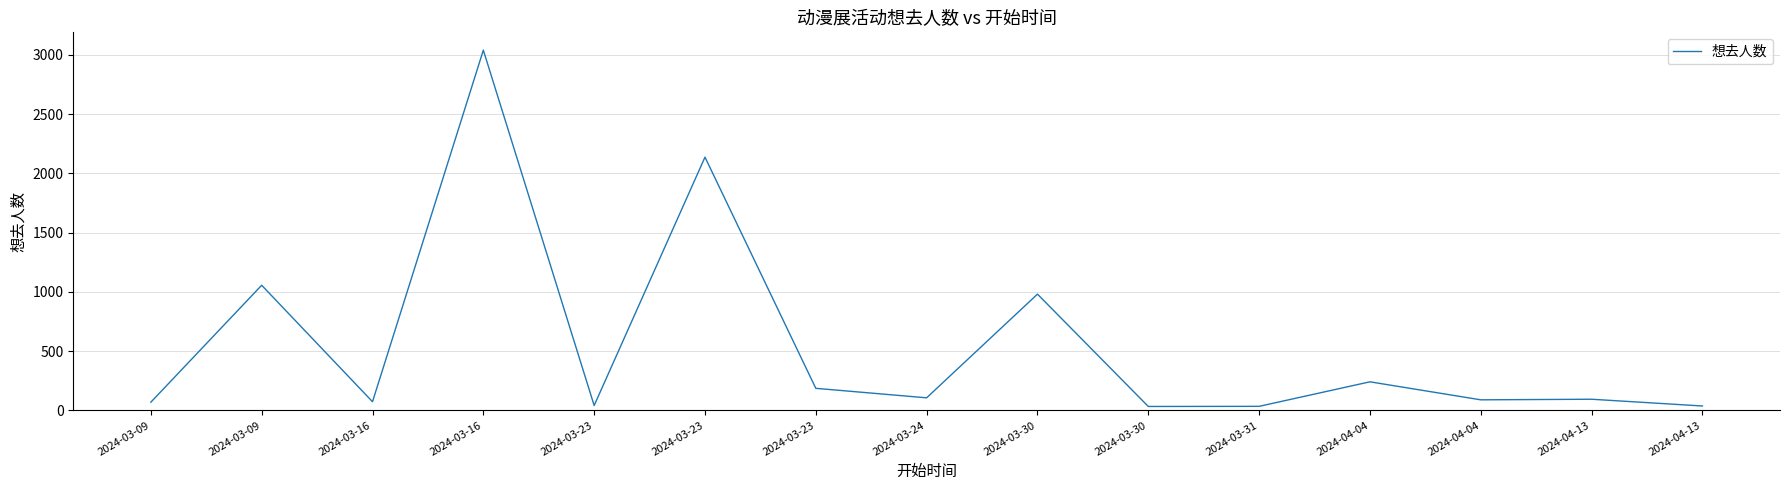

How many lines are shown in the chart?

1